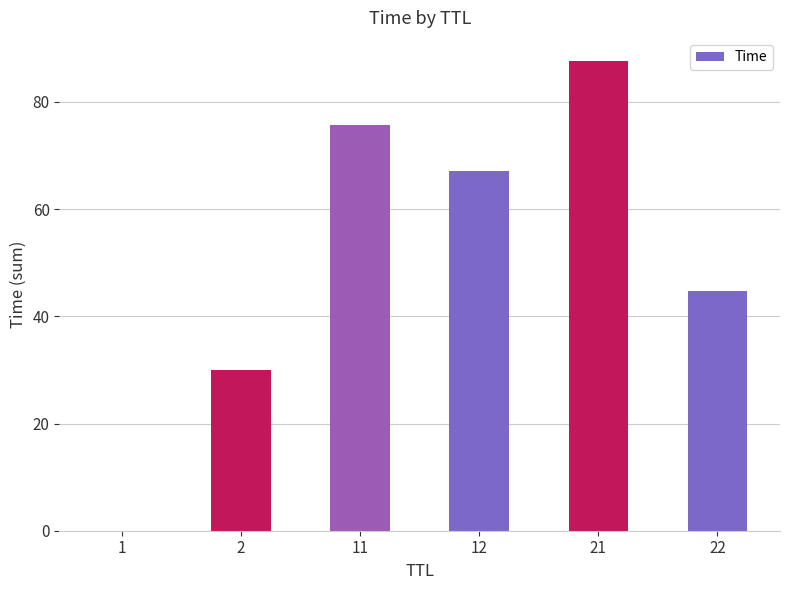

At which label does the data first exceed 67?

11